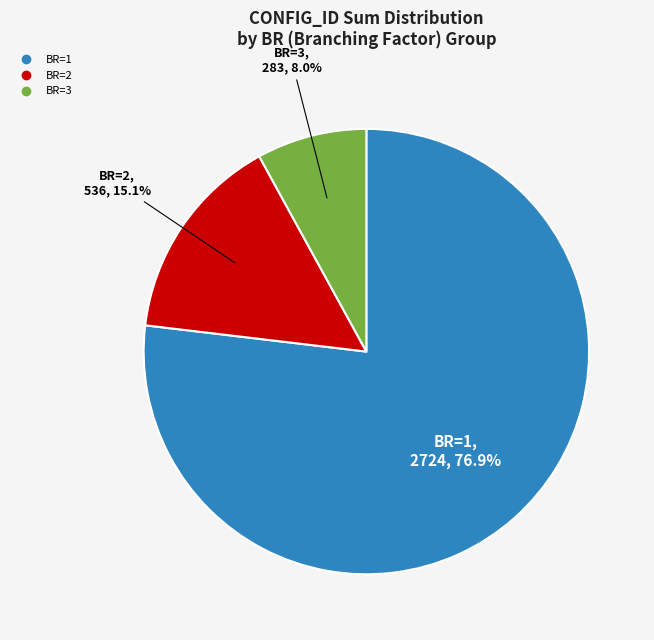

Is there any slice that represents more than half of the pie?

Yes